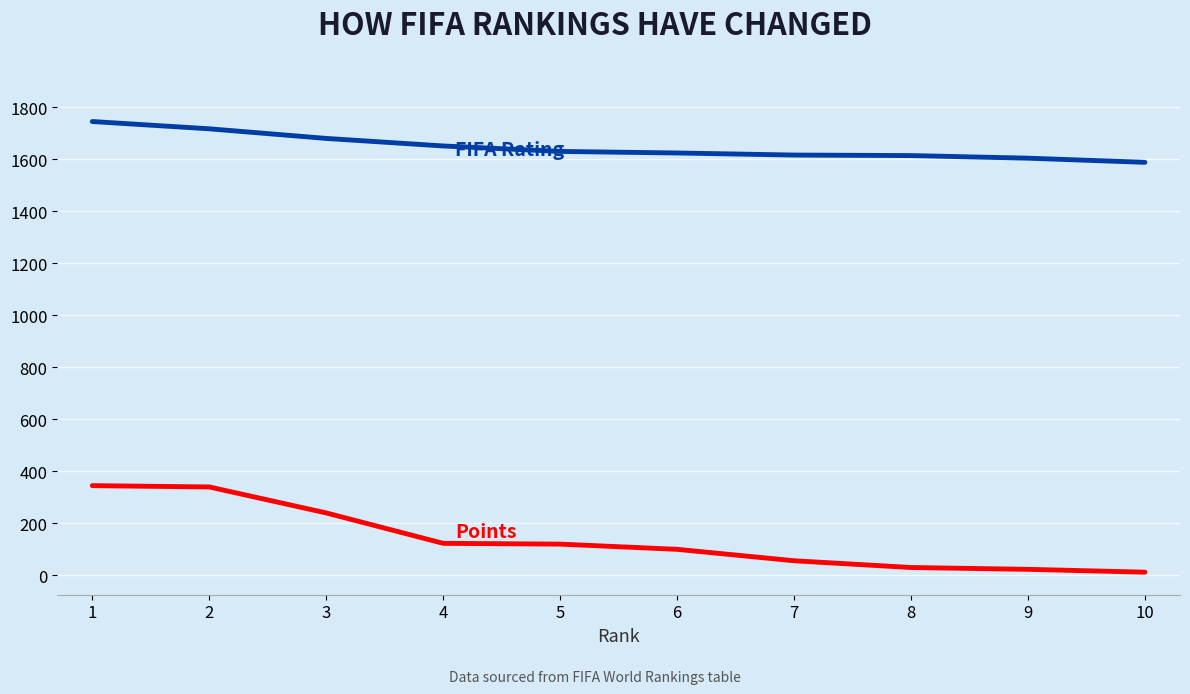

True or false: Points has a value of 565 at 1.

False